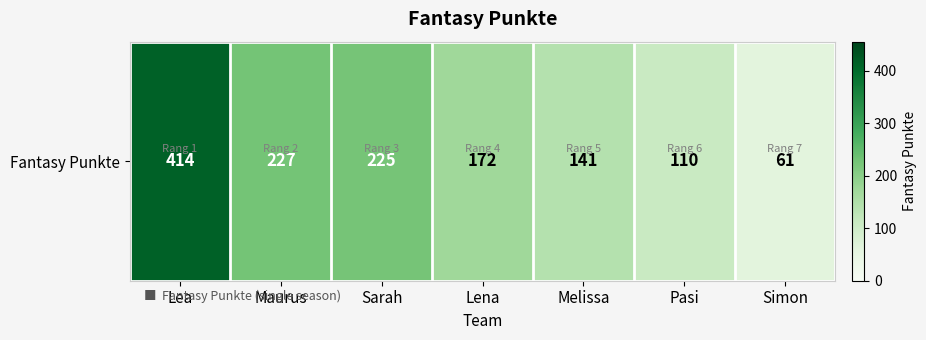

Which label corresponds to the largest value in the chart?

Lea